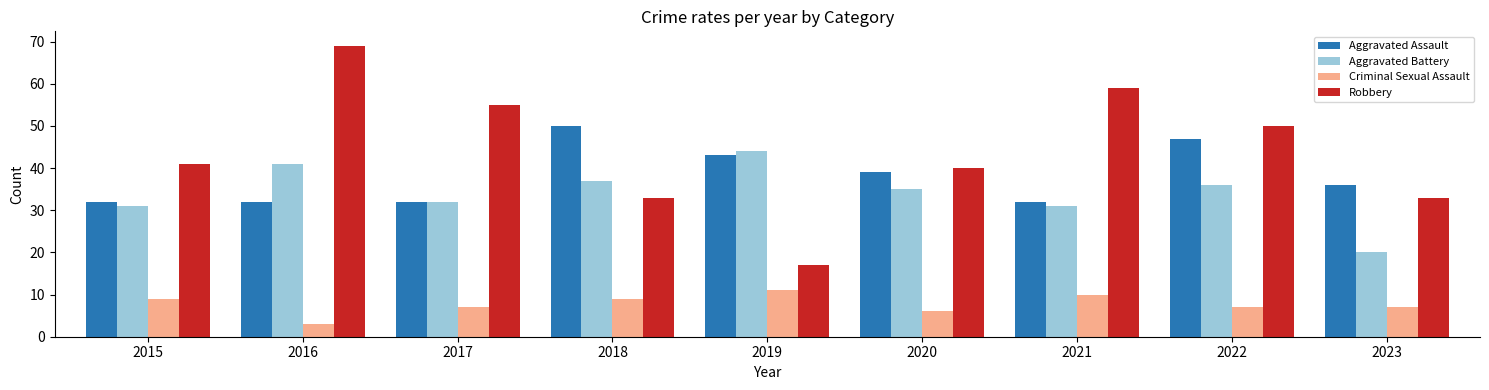

How many bars are there in total?

36